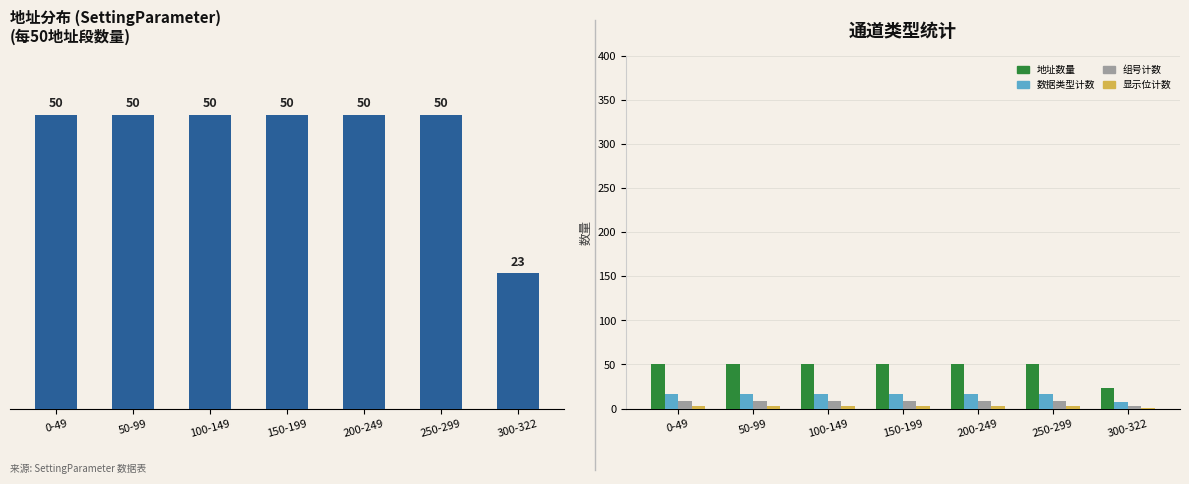

What are all the series names shown in the legend?

地址数量, 数据类型计数, 组号计数, 显示位计数